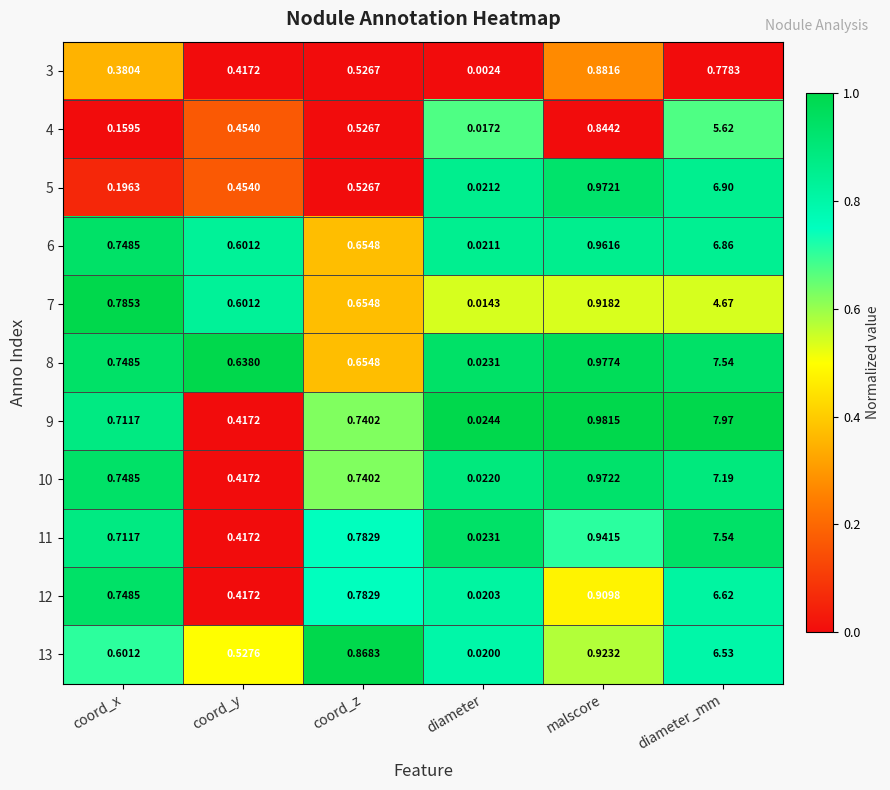

How many categories are shown in the chart?

6